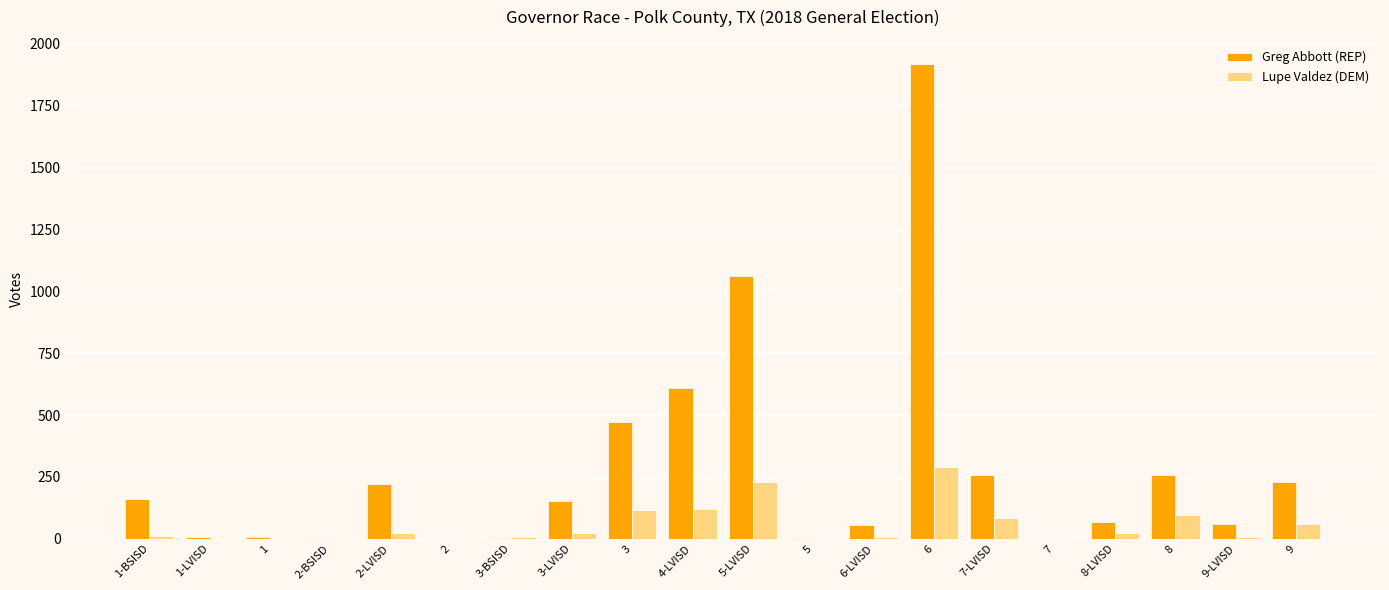

Which series has the largest total across all categories?

Greg Abbott (REP)